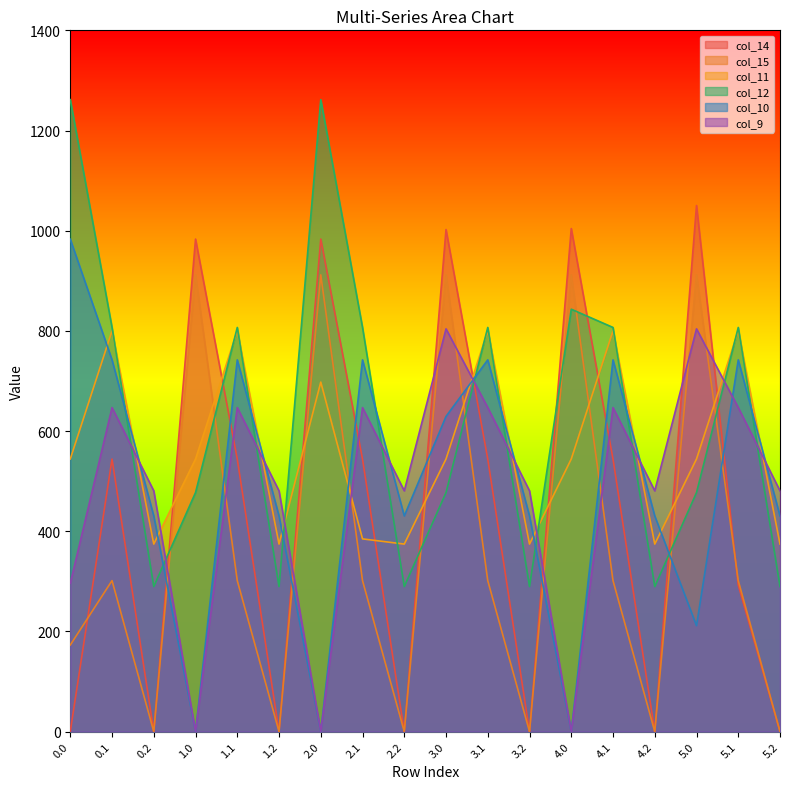

What are all the series names shown in the legend?

col_14, col_15, col_11, col_12, col_10, col_9